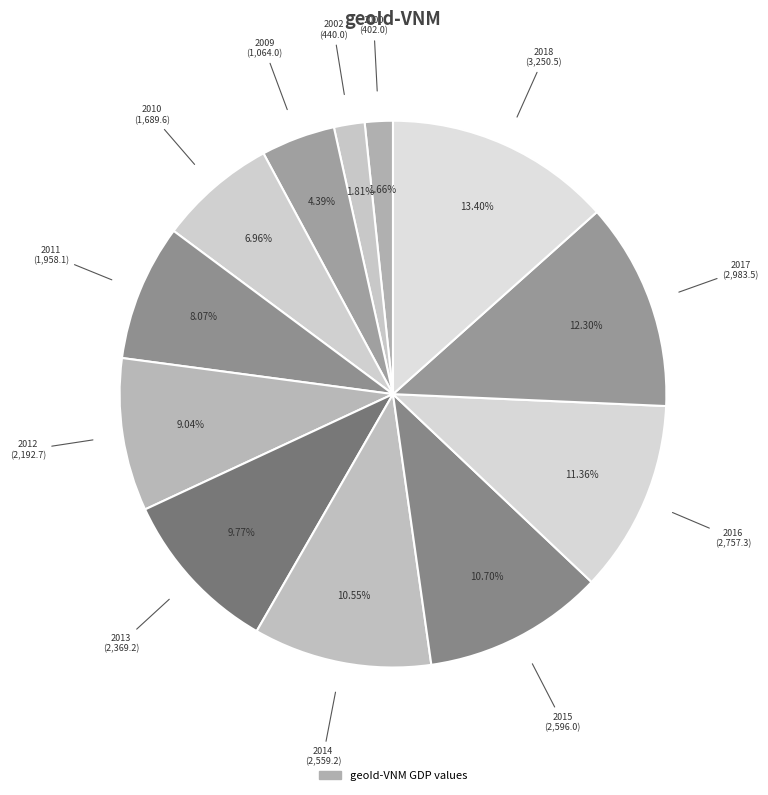

Does any single category account for the majority?

No